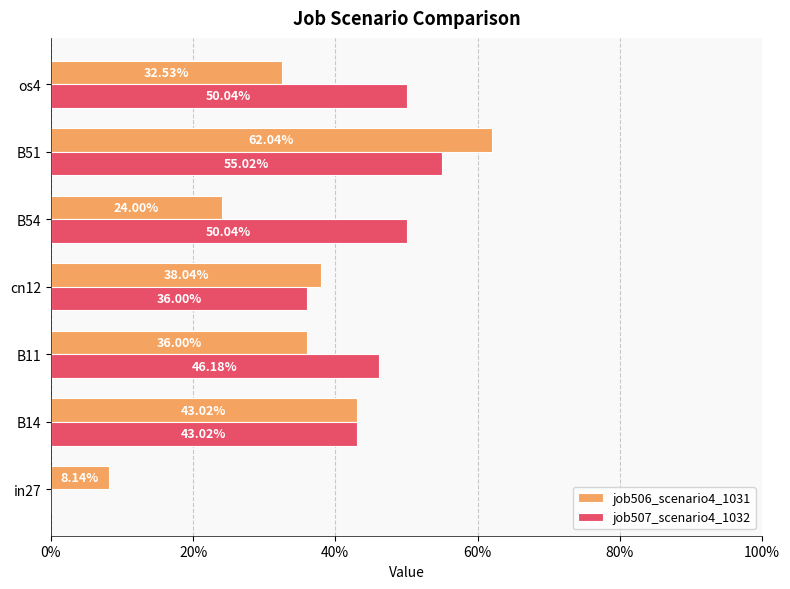

Reading left to right, extract all data points from this chart.

job506_scenario4_1031: 0.1	0.4	0.4	0.4	0.2	0.6	0.3
job507_scenario4_1032: 0.0	0.4	0.5	0.4	0.5	0.6	0.5